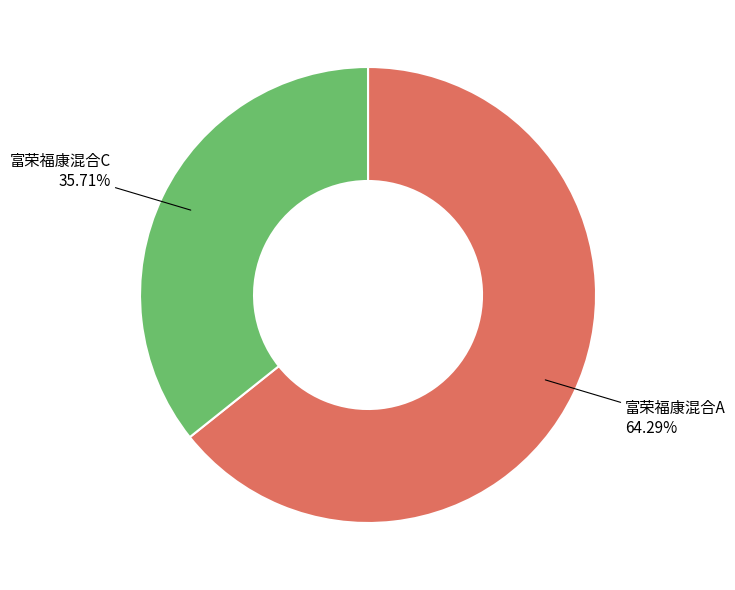

To the nearest percent, what is the difference between the 富荣福康混合A and 富荣福康混合C slice percentages?

29%